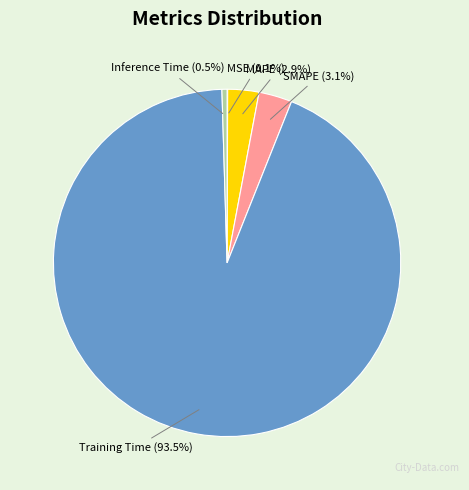

Is there any slice that represents more than half of the pie?

Yes